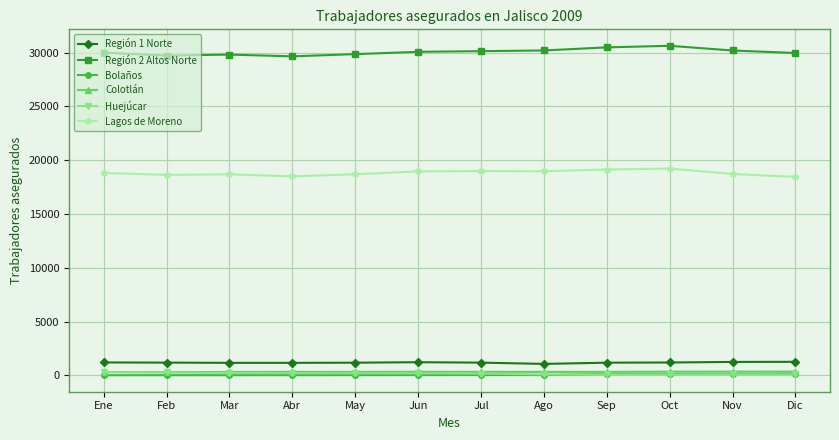

What is the difference between the Huejúcar values at Mar and Abr?

19